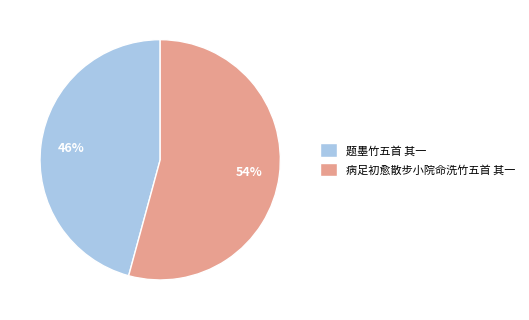

To the nearest percent, what is the difference between the 题墨竹五首 其一 and 病足初愈散步小院命洗竹五首 其一 slice percentages?

8%